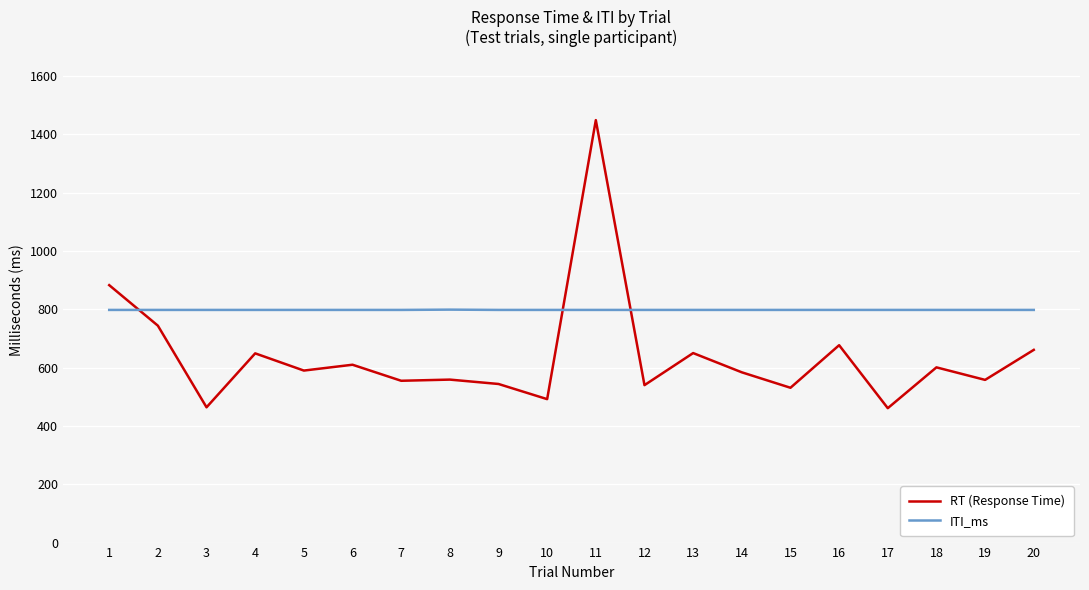

What is the spread (max minus min) of values at 20?

137